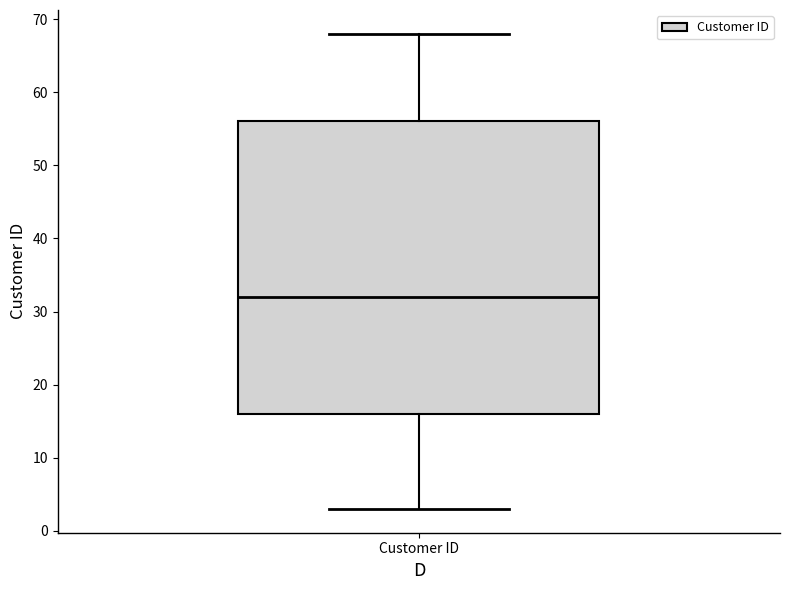

Transcribe this box plot: give where the median line is, the range the box spans, and where the two whiskers end, as read against the y-axis. The values are not printed on the chart, so give them approximately, as read against the axis.

median 32, box 16 to 56, whiskers 3 to 68